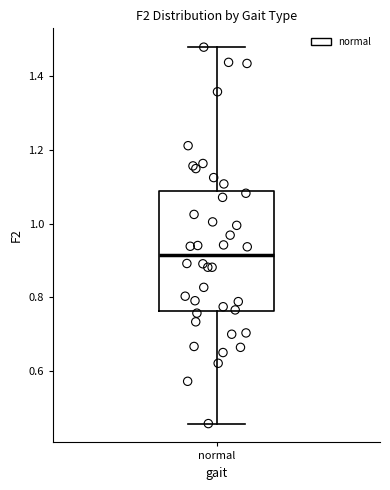

Where does the lower whisker of the box for normal end on the y-axis? The values are not printed on the chart, so give them approximately, as read against the axis.

0.46